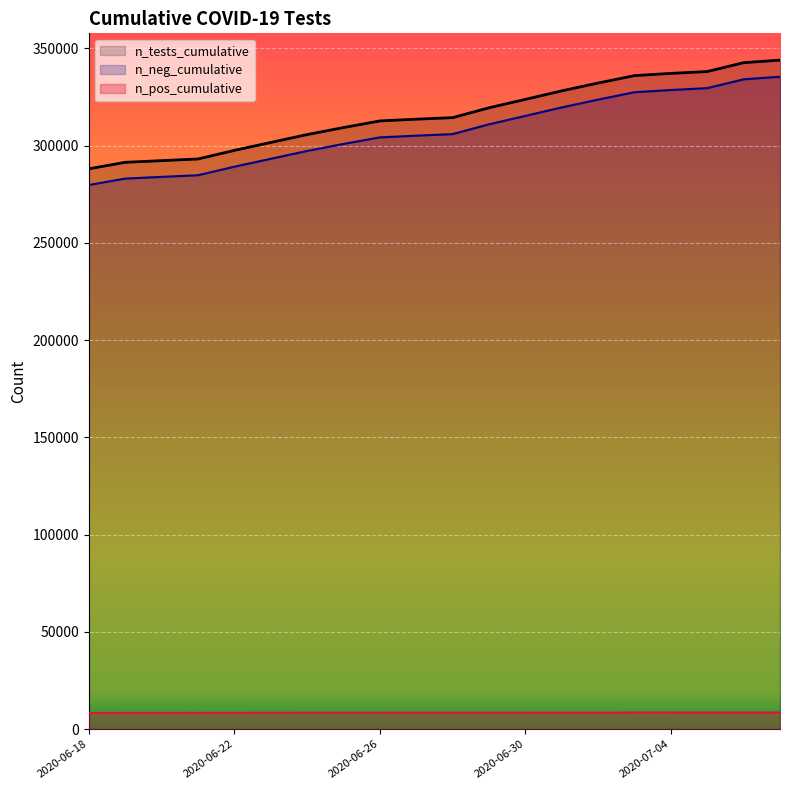

What is the difference between the maximum and minimum values in the n_tests_cumulative series?

55870